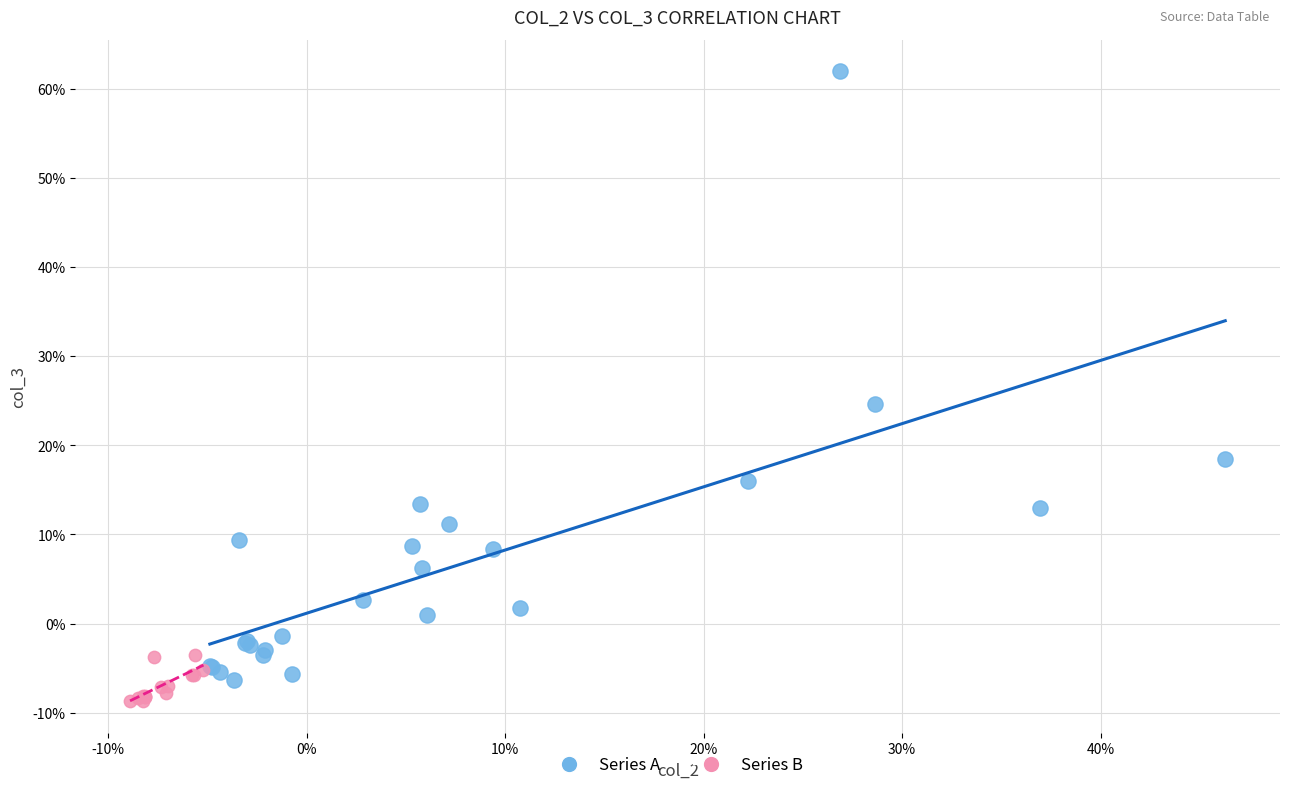

What are all the series names shown in the legend?

Series A, Series B